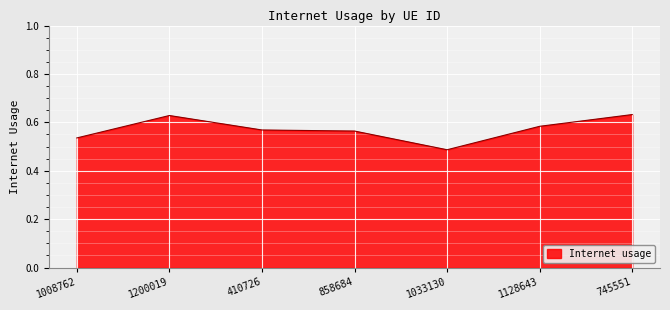

The value at 410726 is 0.2. True or false?

False